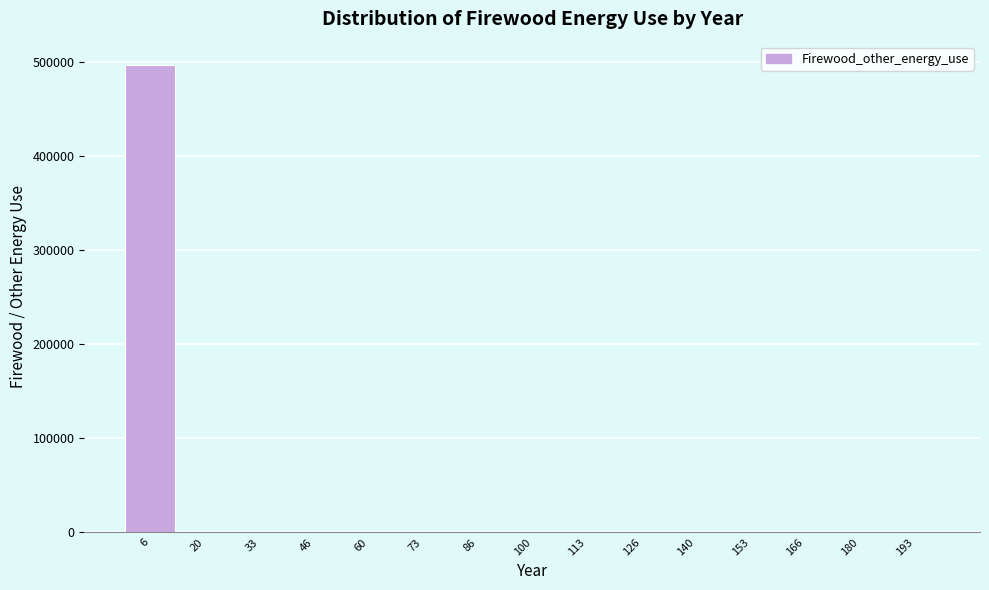

Reading left to right, transcribe all the data shown in this chart.

6=497125.3	20=0.0	33=0.0	46=0.0	60=0.0	73=0.0	86=0.0	100=0.0	113=0.0	126=0.0	140=0.0	153=0.0	166=0.0	180=0.0	193=0.0